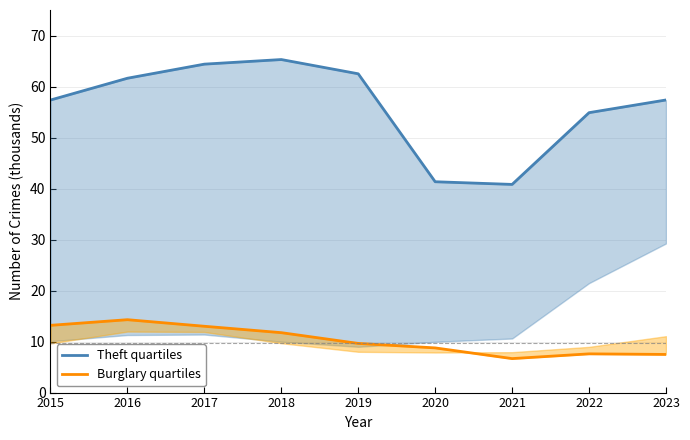

What is the value of the Burglary quartiles point at the 1st from the left?

13.2